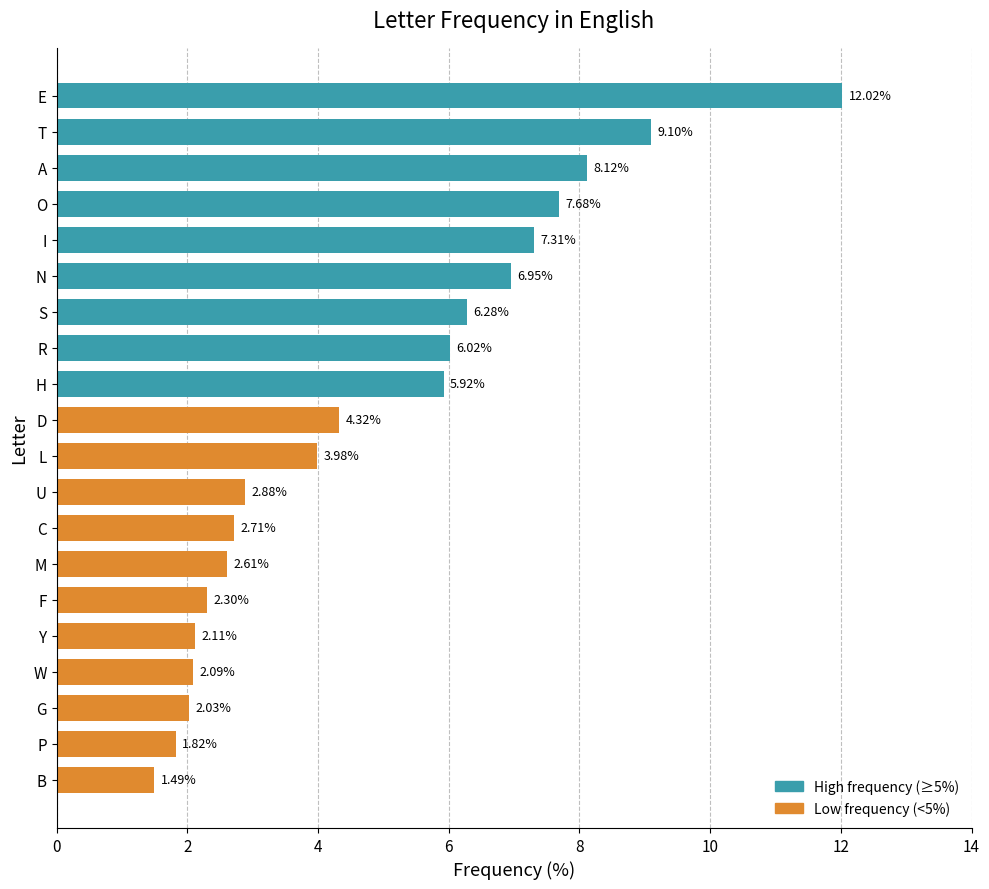

The value at T is 9.1. True or false?

True